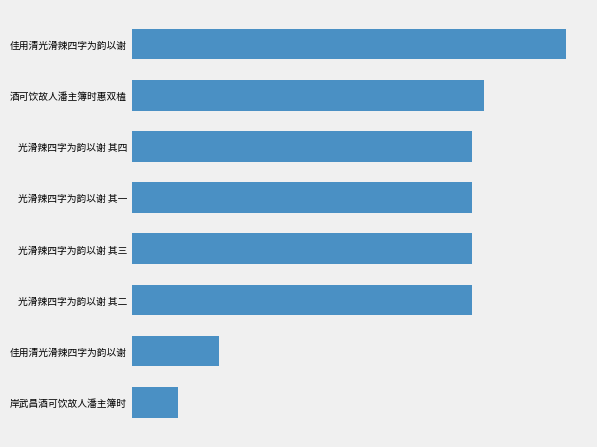

Are the bars horizontal?

Yes